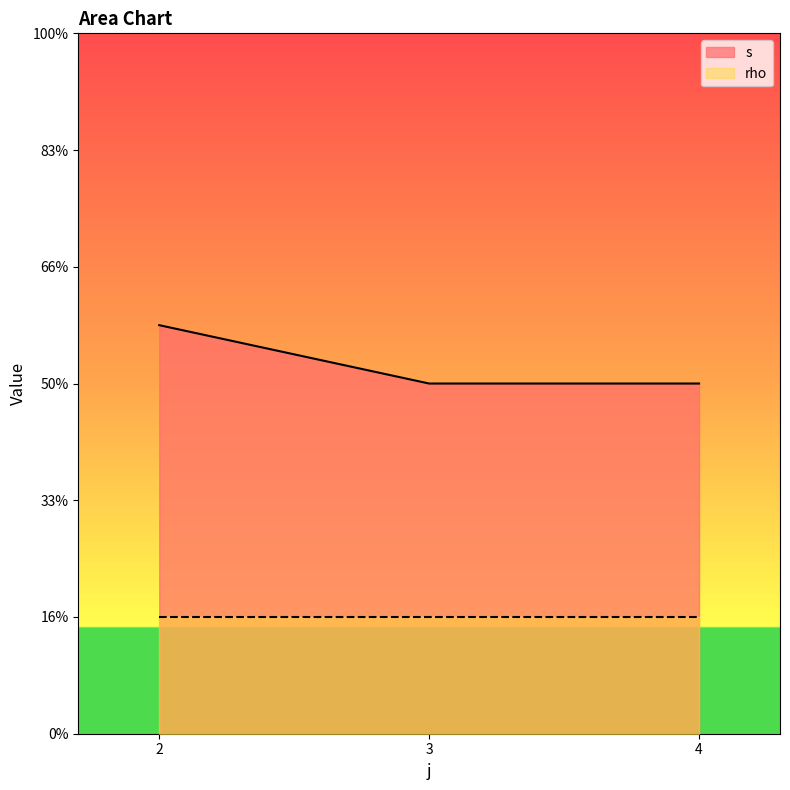

What is the smallest value displayed?

1